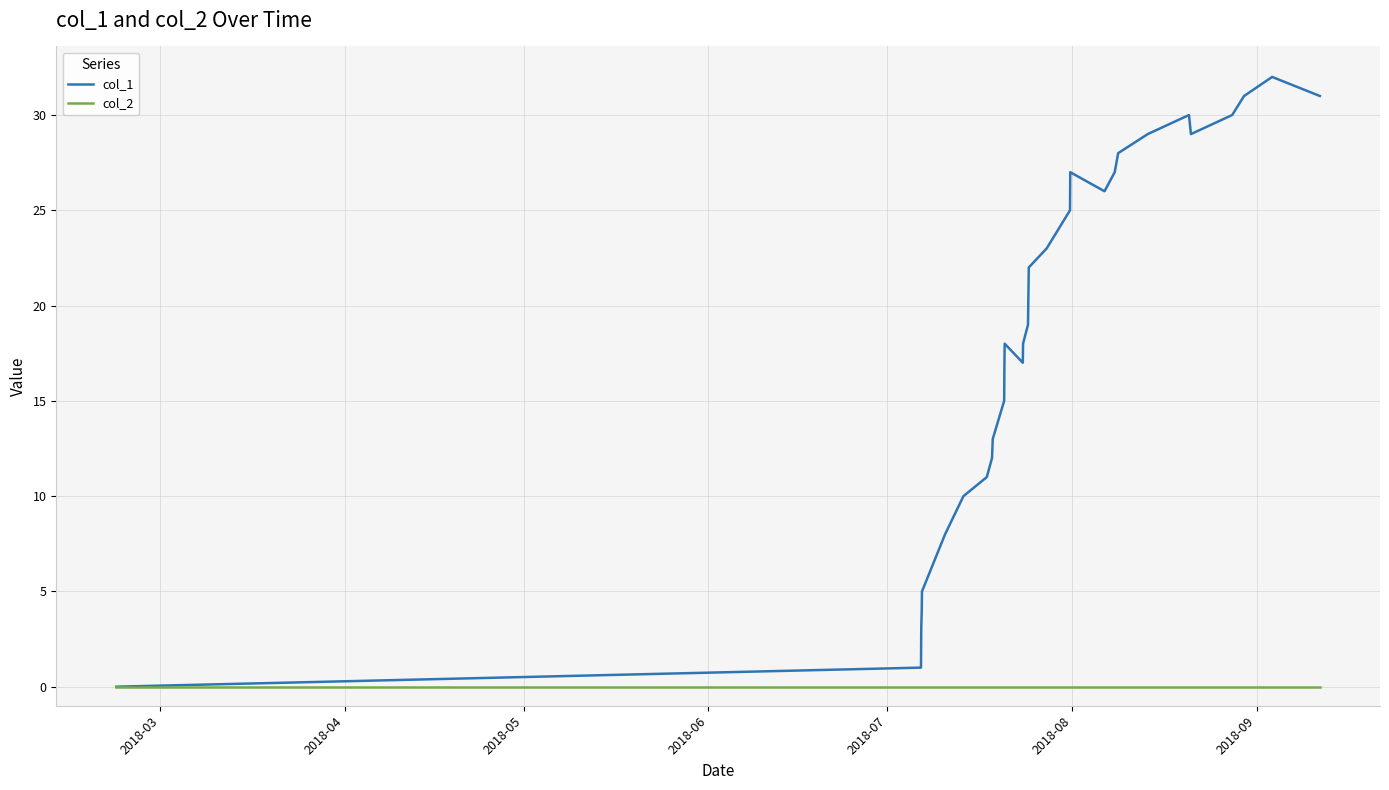

Rank the series by their average value, from highest to lowest.

col_1, col_2